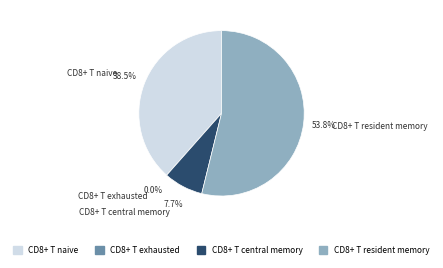

Does any single category account for the majority?

Yes